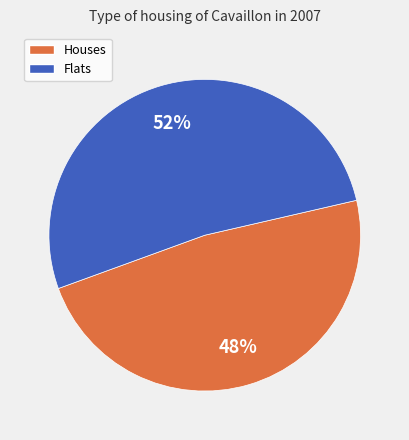

To the nearest percent, what is the average slice percentage?

50%